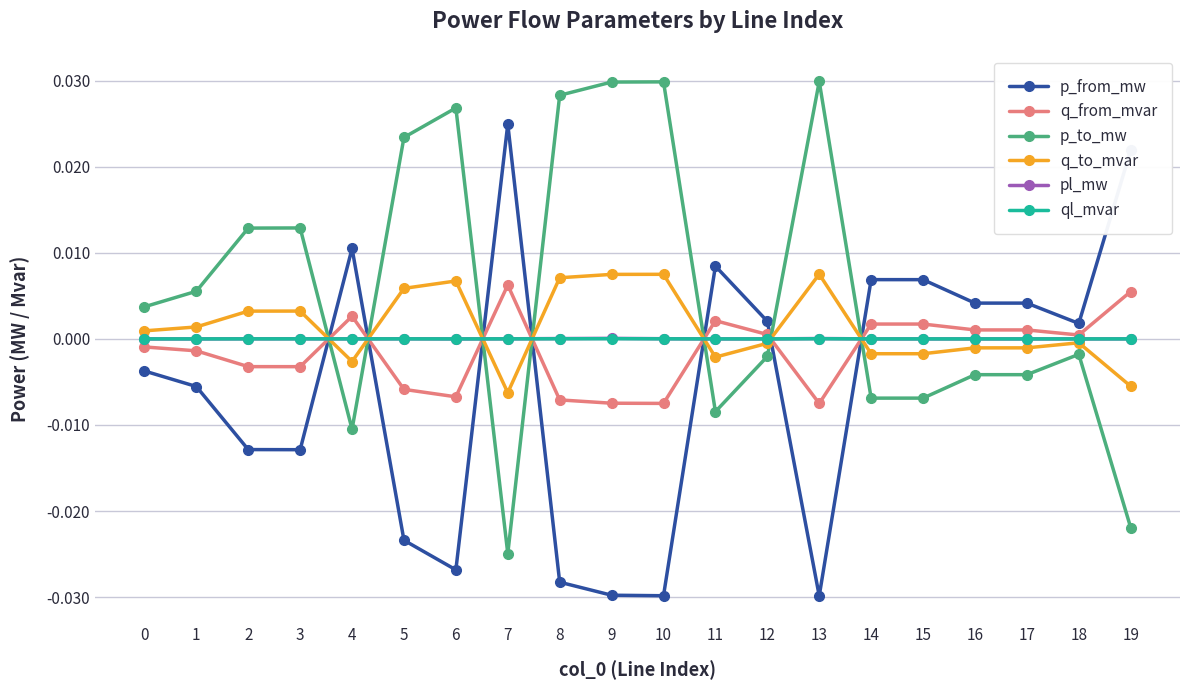

True or false: ql_mvar and pl_mw intersect in this chart.

False